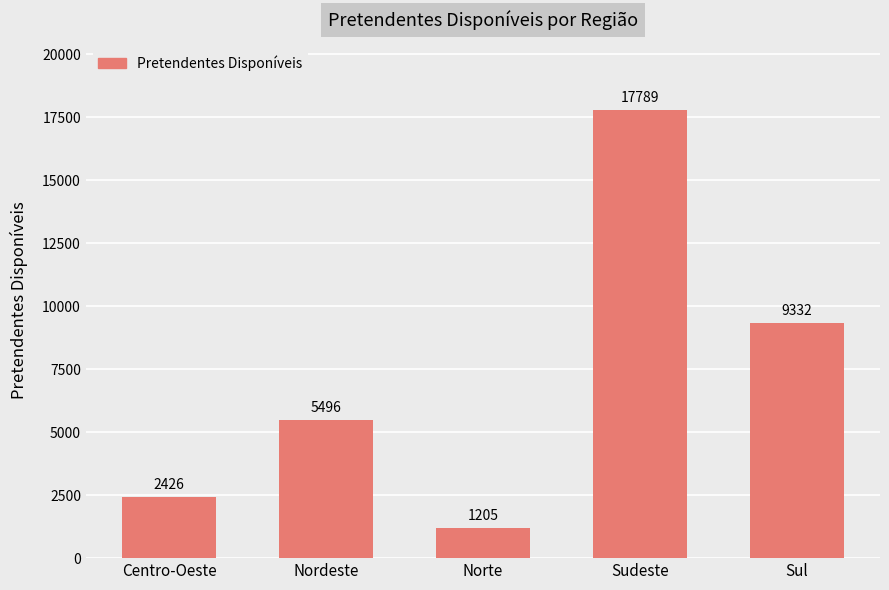

Where is the data nearest to the value 9497?

Sul